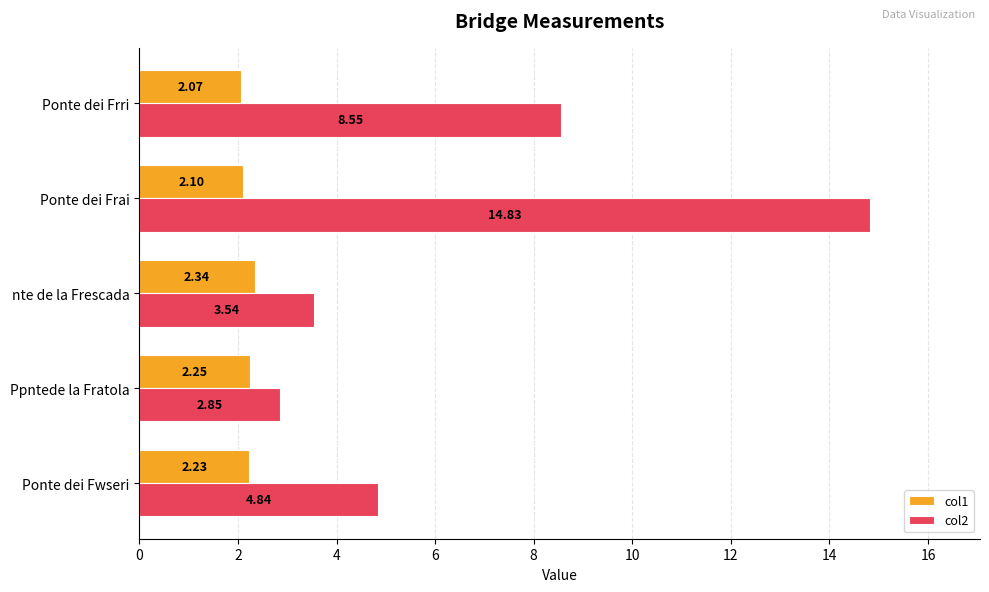

List the labels in order of col2 value, largest first.

Ponte dei Frai, Ponte dei Frri, Ponte dei Fwseri, nte de la Frescada, Ppntede la Fratola